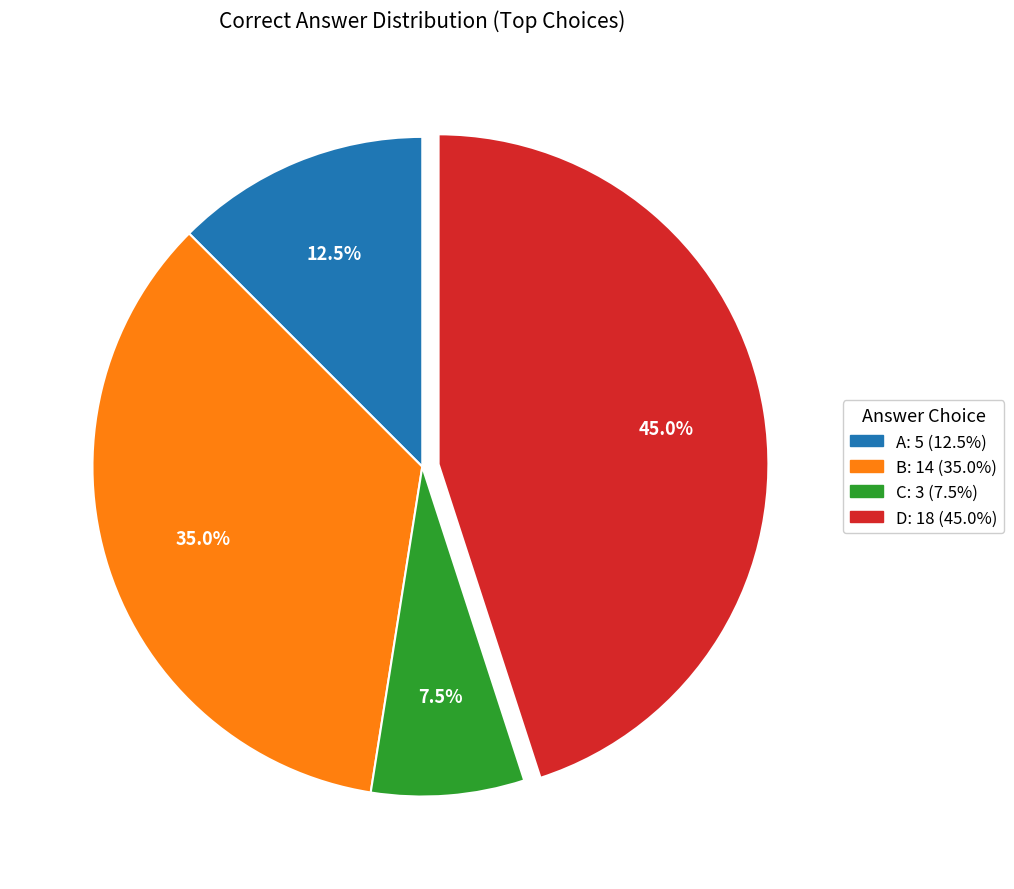

Rank the categories by value from highest to lowest.

D, B, A, C